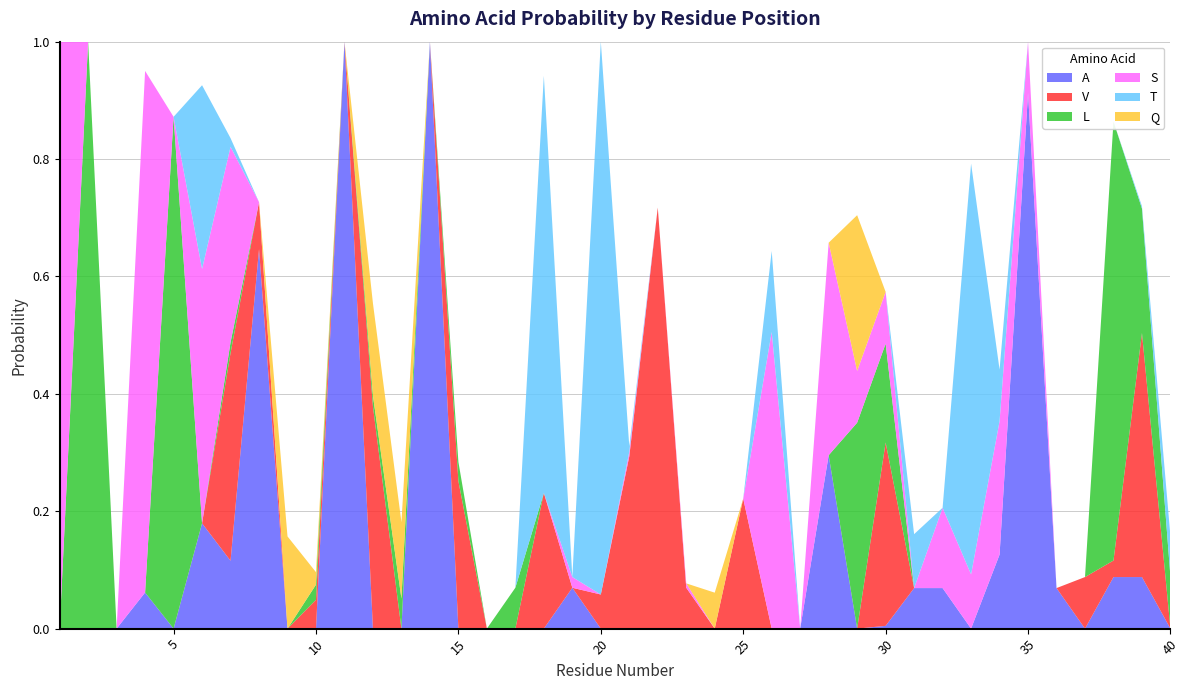

Reading left to right, list all the values displayed in this chart.

A: 0.0	0.0	0.0	0.1	0.0	0.2	0.1	0.6	0.0	0.0	1.0	0.0	0.0	1.0	0.0	0.0	0.0	0.0	0.1	0.0	0.0	0.0	0.0	0.0	0.0	0.0	0.0	0.3	0.0	0.0	0.1	0.1	0.0	0.1	0.9	0.1	0.0	0.1	0.1	0.0
V: 0.0	0.0	0.0	0.0	0.0	0.0	0.4	0.1	0.0	0.0	0.0	0.4	0.0	0.0	0.3	0.0	0.0	0.2	0.0	0.1	0.3	0.7	0.1	0.0	0.2	0.0	0.0	0.0	0.0	0.3	0.0	0.0	0.0	0.0	0.0	0.0	0.1	0.0	0.4	0.0
L: 0.0	1.0	0.0	0.0	0.9	0.0	0.0	0.0	0.0	0.0	0.0	0.0	0.1	0.0	0.0	0.0	0.1	0.0	0.0	0.0	0.0	0.0	0.0	0.0	0.0	0.0	0.0	0.0	0.4	0.2	0.0	0.0	0.0	0.0	0.0	0.0	0.0	0.7	0.2	0.1
S: 1.0	0.0	0.0	0.9	0.0	0.4	0.3	0.0	0.0	0.0	0.0	0.0	0.0	0.0	0.0	0.0	0.0	0.0	0.0	0.0	0.0	0.0	0.0	0.0	0.0	0.5	0.0	0.4	0.1	0.1	0.0	0.1	0.1	0.2	0.1	0.0	0.0	0.0	0.0	0.0
T: 0.0	0.0	0.0	0.0	0.0	0.3	0.0	0.0	0.0	0.0	0.0	0.0	0.0	0.0	0.0	0.0	0.0	0.7	0.0	0.9	0.0	0.0	0.0	0.0	0.0	0.1	0.0	0.0	0.0	0.0	0.1	0.0	0.7	0.1	0.0	0.0	0.0	0.0	0.0	0.1
Q: 0.0	0.0	0.0	0.0	0.0	0.0	0.0	0.0	0.2	0.0	0.0	0.2	0.1	0.0	0.0	0.0	0.0	0.0	0.0	0.0	0.0	0.0	0.0	0.1	0.0	0.0	0.0	0.0	0.3	0.0	0.0	0.0	0.0	0.0	0.0	0.0	0.0	0.0	0.0	0.0